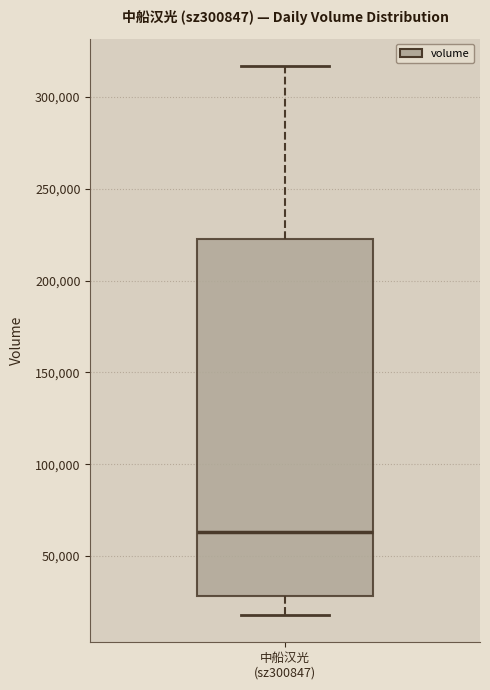

Transcribe this box plot: give where the median line is, the range the box spans, and where the two whiskers end, as read against the y-axis. The values are not printed on the chart, so give them approximately, as read against the axis.

median 65000, box 30000 to 220000, whiskers 20000 to 315000